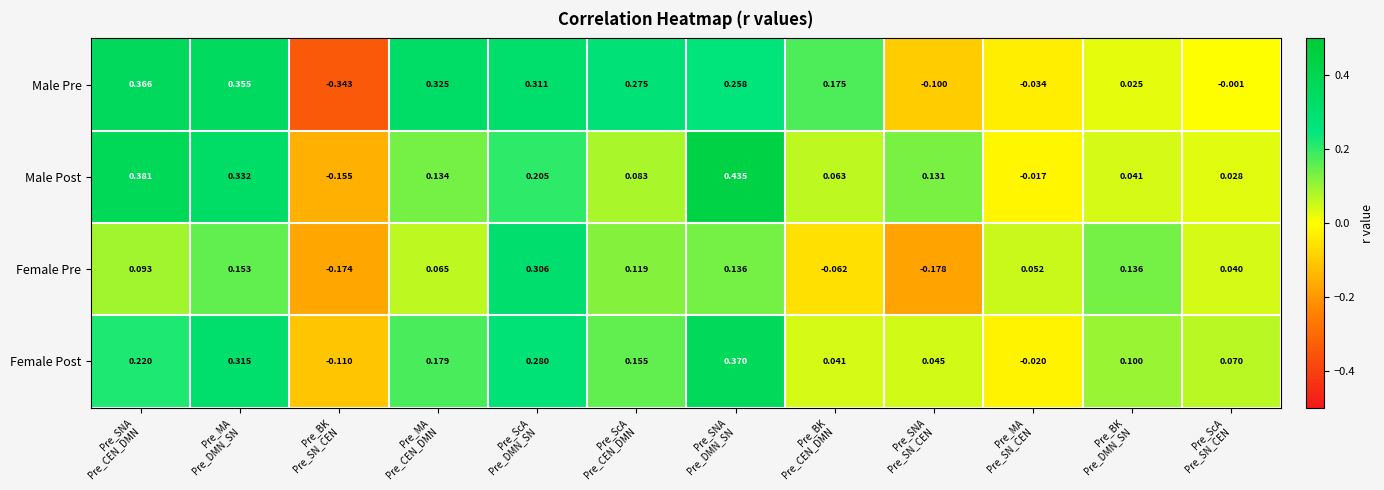

What is the total value across all series at Pre_SNA
Pre_CEN_DMN?

1.1